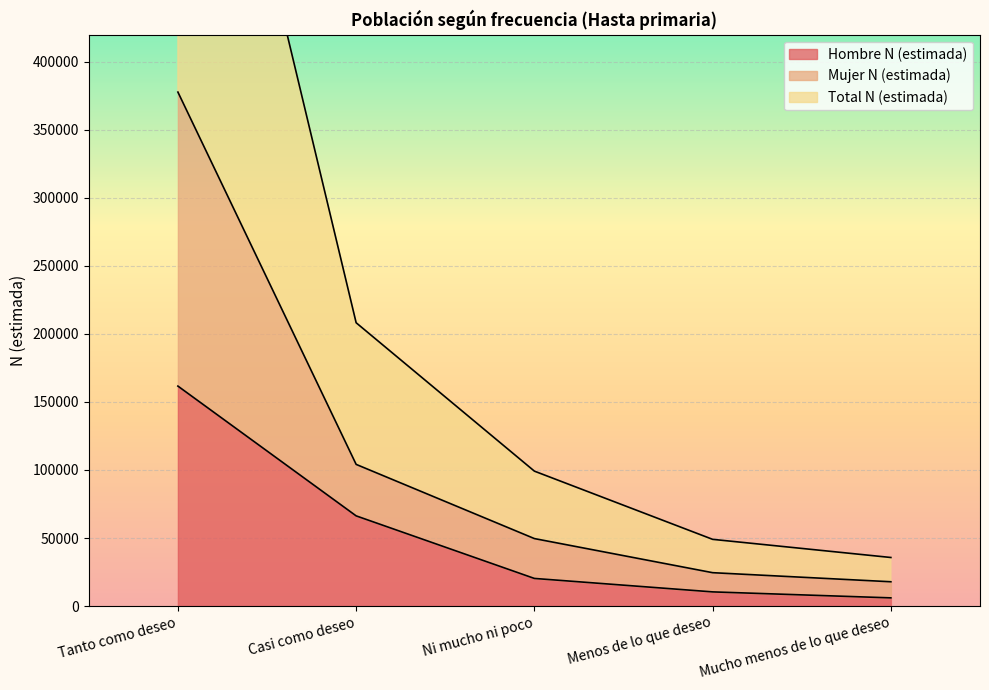

The Hombre N (estimada) series shows 161675 at Tanto como deseo. True or false?

True